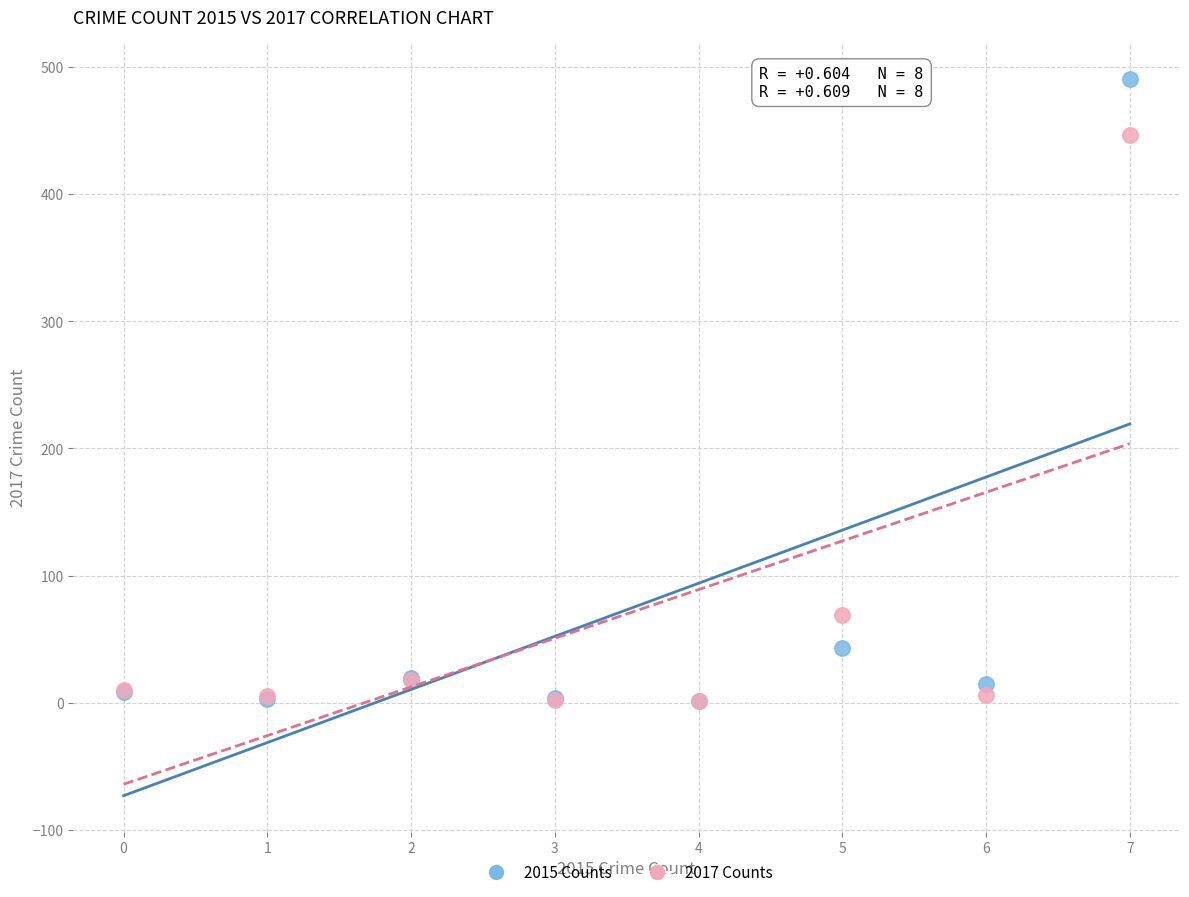

Across all series, what Y value is closest to 246?

69